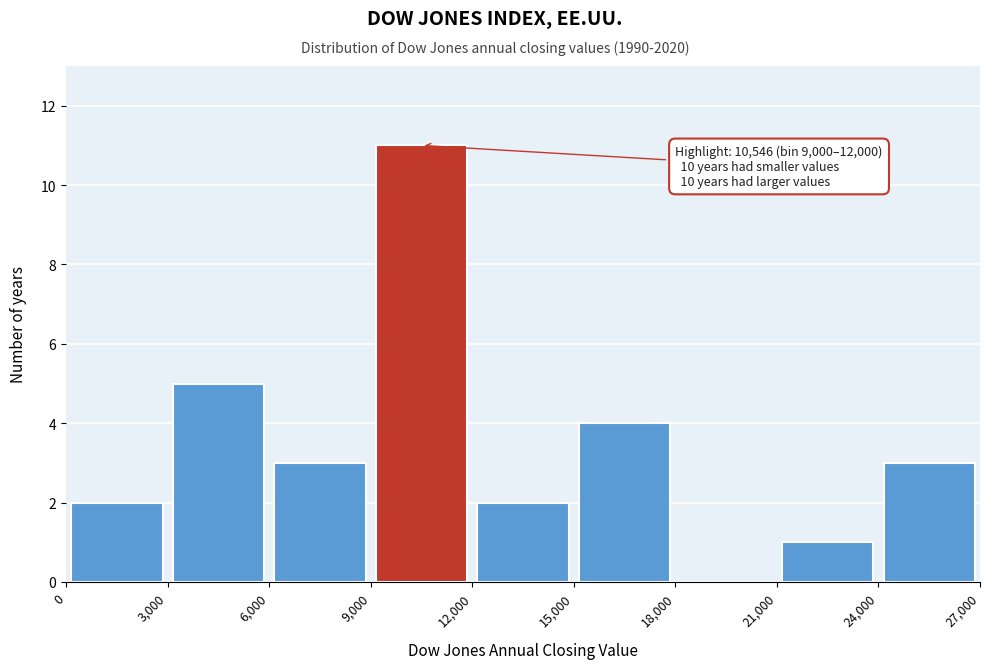

Over which range of the x-axis is the bar tallest?

9,000 to 12,000